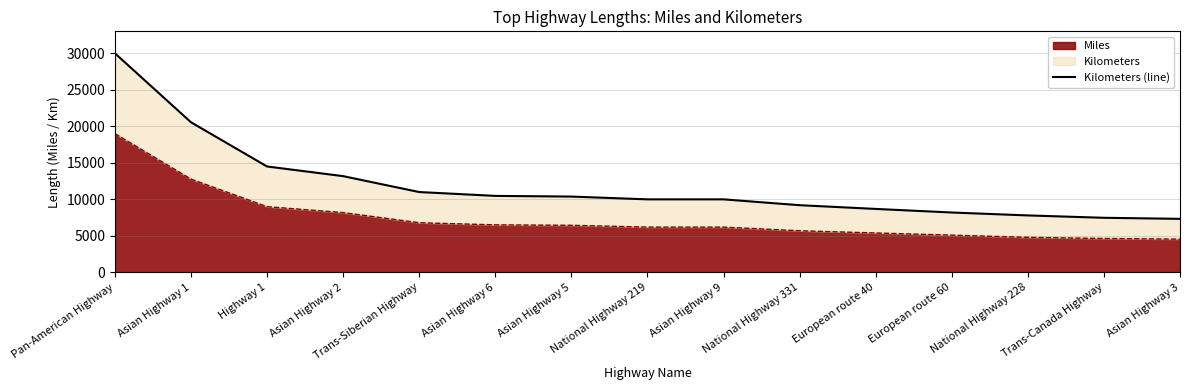

What is the average value?

11919